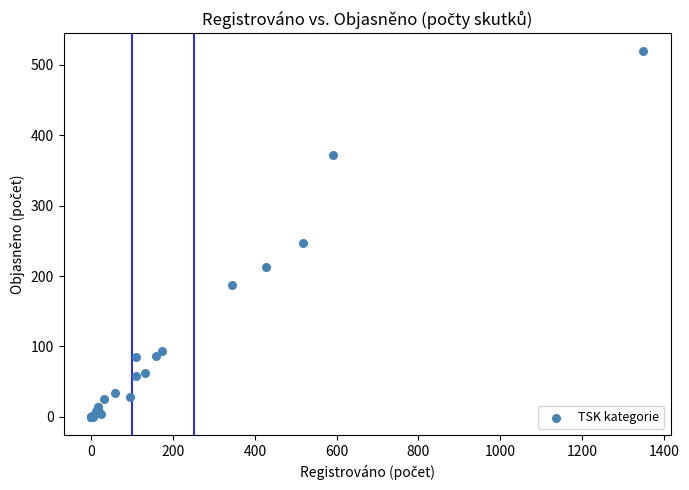

What Y value in the scatter plot is closest to 259?

247